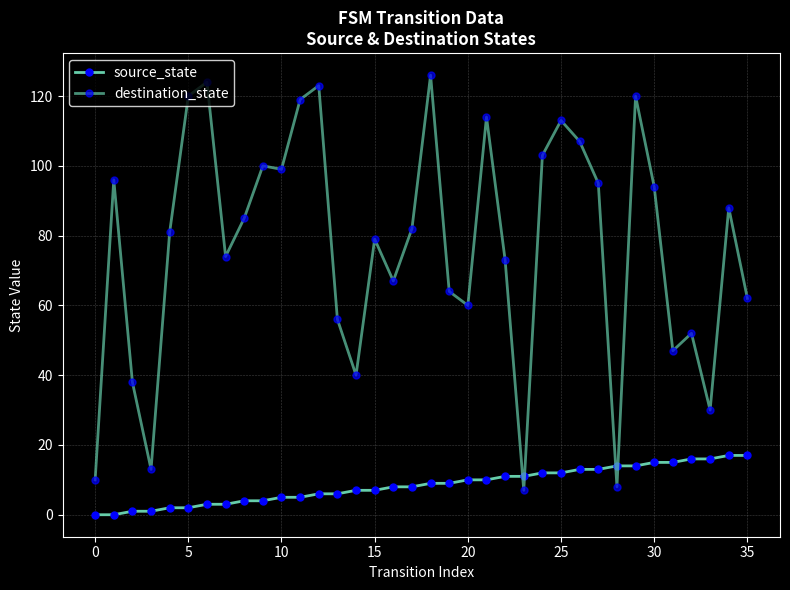

How many times do source_state and destination_state cross each other?

4